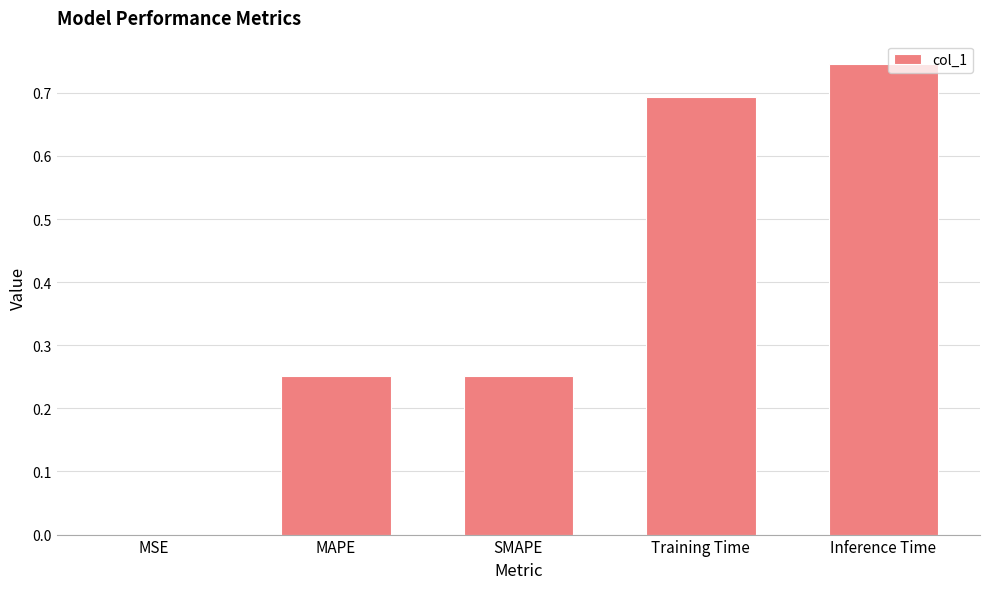

How many categories are shown in the chart?

5